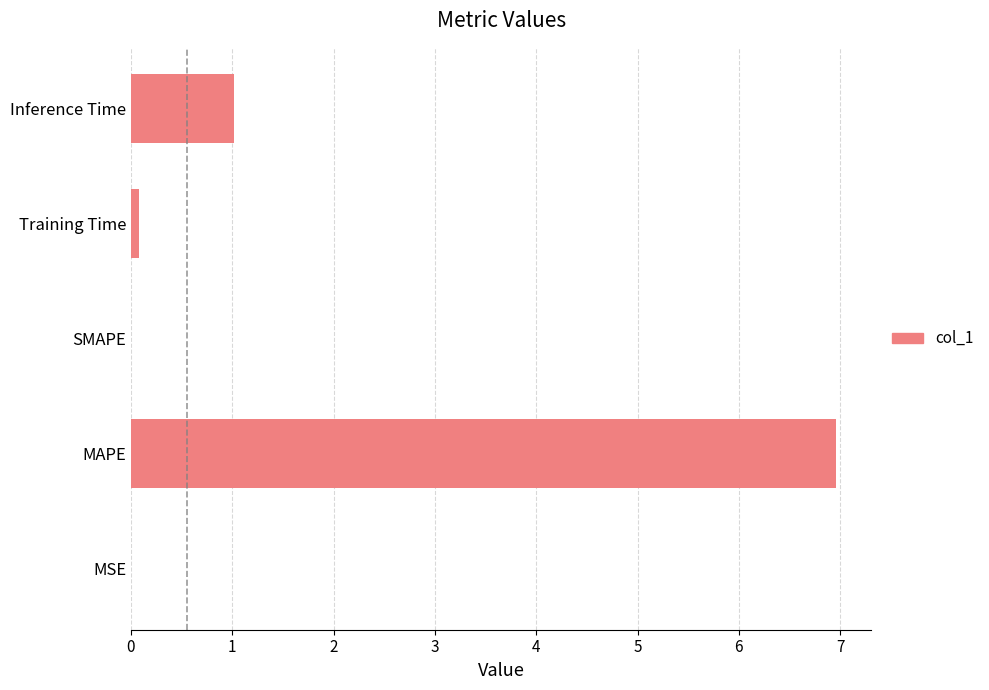

Where is the data nearest to the value 3?

Inference Time